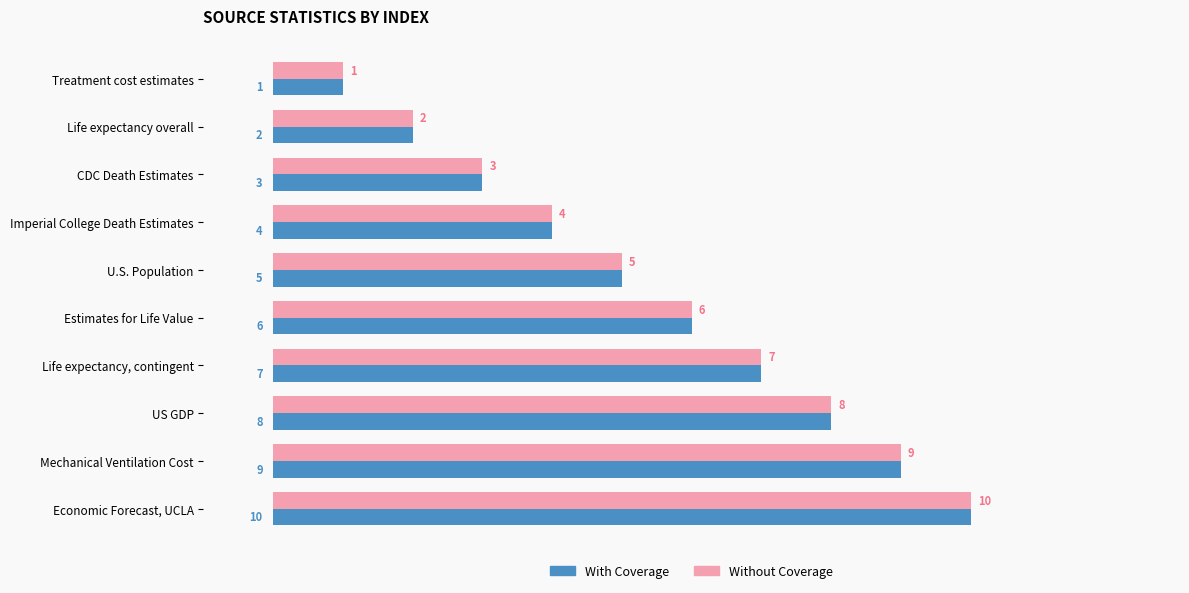

List the labels in order of With Coverage value, largest first.

Economic Forecast, UCLA, Mechanical Ventilation Cost, US GDP, Life expectancy, contingent, Estimates for Life Value, U.S. Population, Imperial College Death Estimates, CDC Death Estimates, Life expectancy overall, Treatment cost estimates